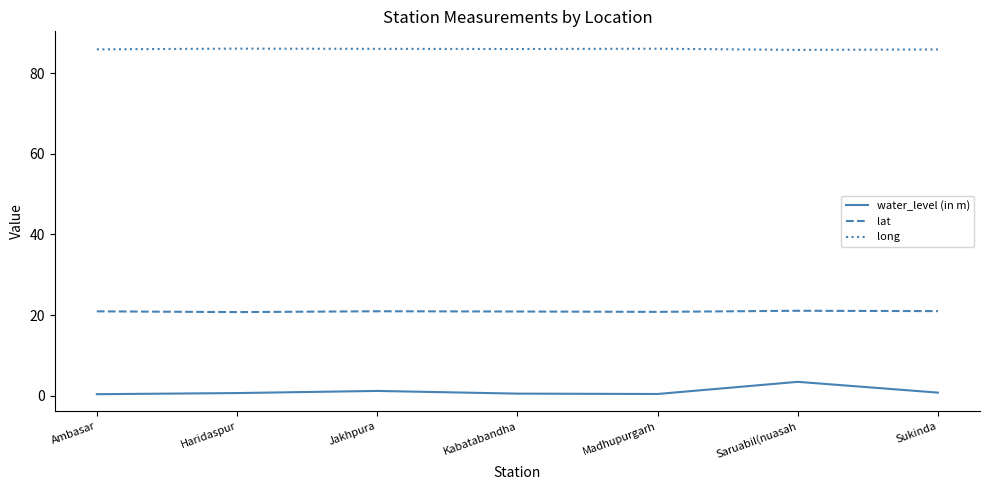

What is the difference between the long values at Sukinda and Saruabil(nuasah?

0.1